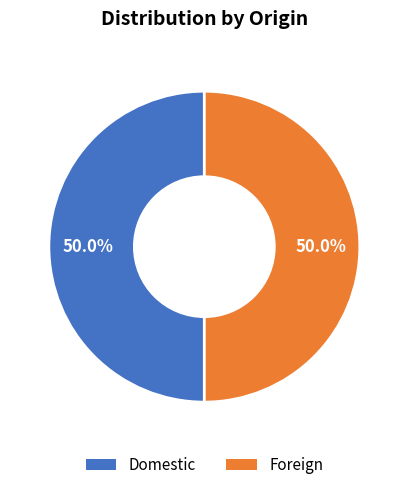

What percentage do Foreign and Domestic together represent?

100.0%